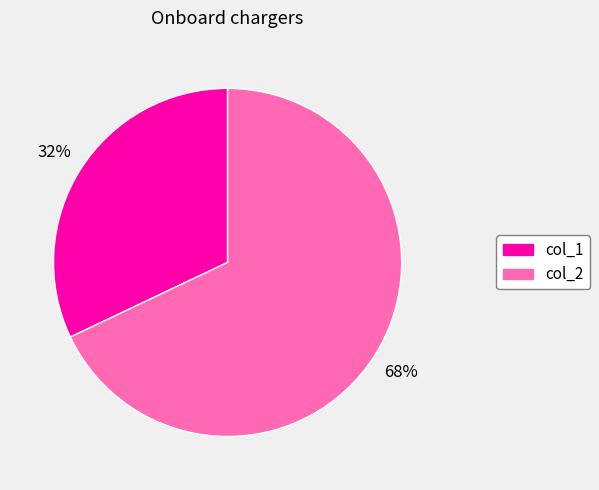

To the nearest percent, what is the difference between the largest and smallest slice percentages?

36%